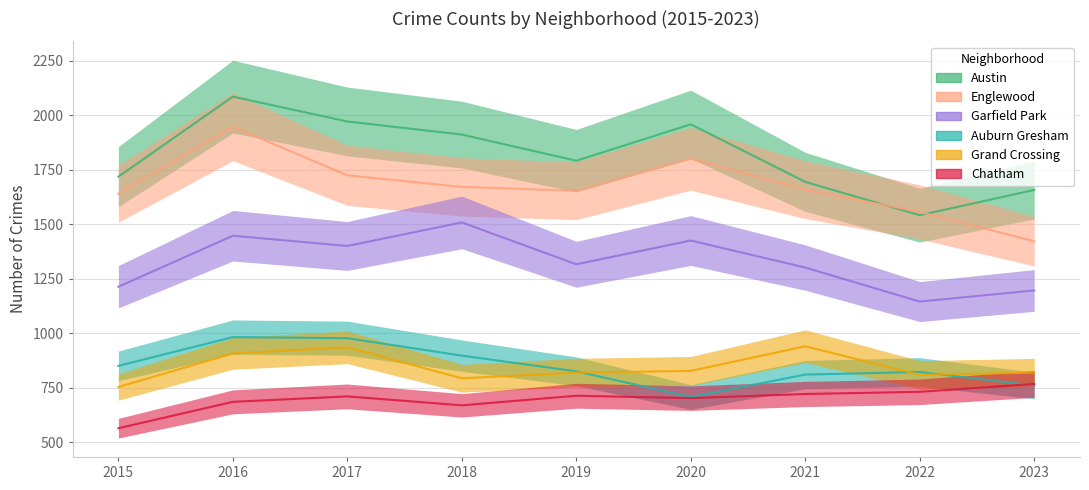

At which category does Grand Crossing reach its first local valley?

2018